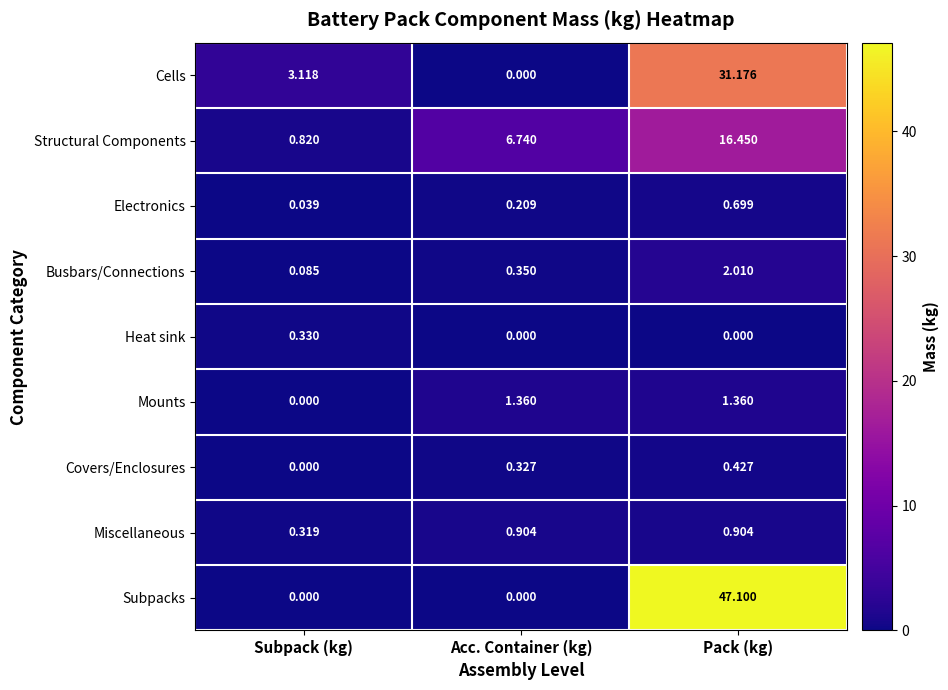

Which series has the largest total across all categories?

Subpacks